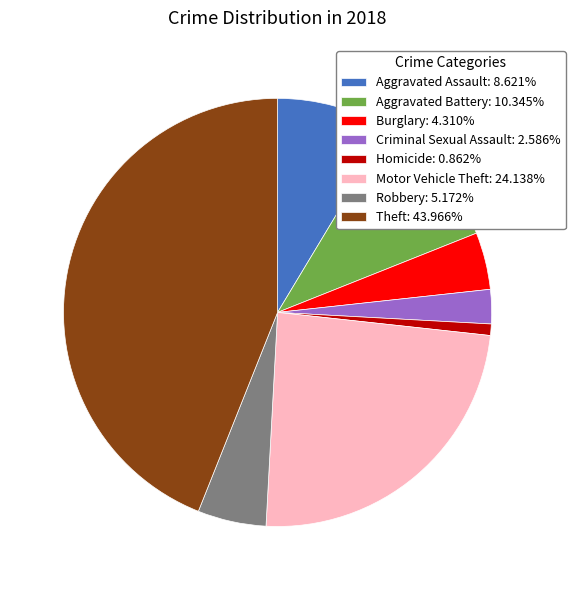

Combined, do Robbery: 5.172% and Theft: 43.966% account for over 50%?

No